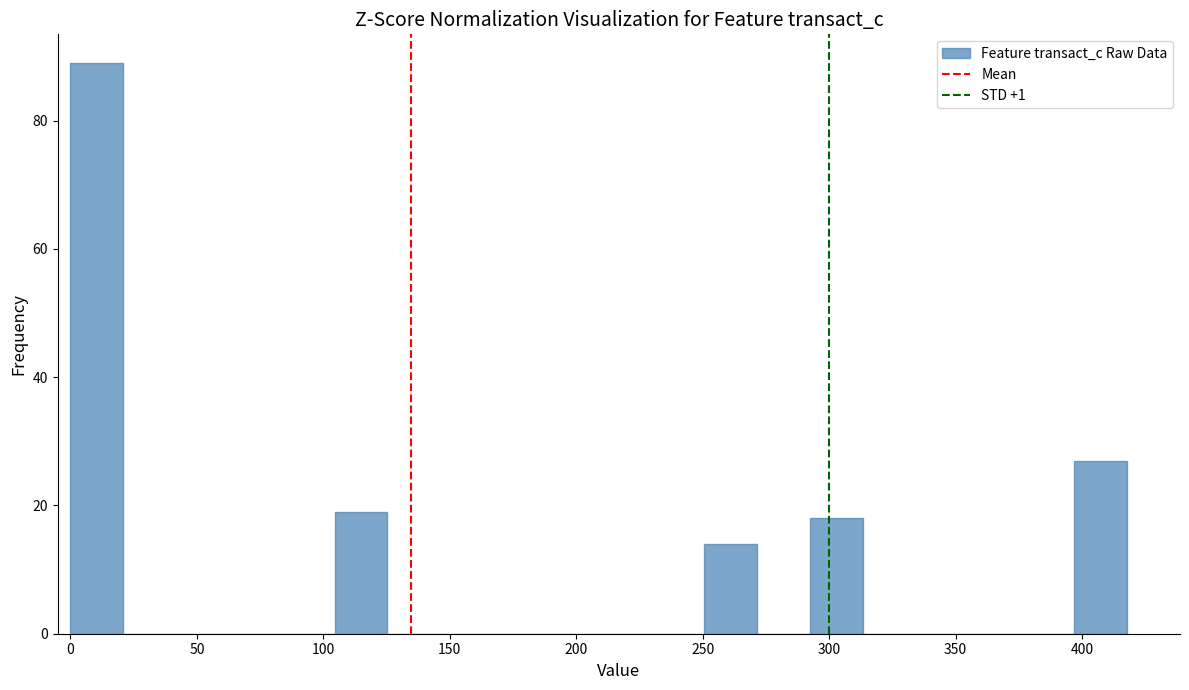

What is the height of the bar covering 0 to 20 on the x-axis? Neither the bar edges nor the heights are printed on the chart, so give them approximately, as read against the axes.

90